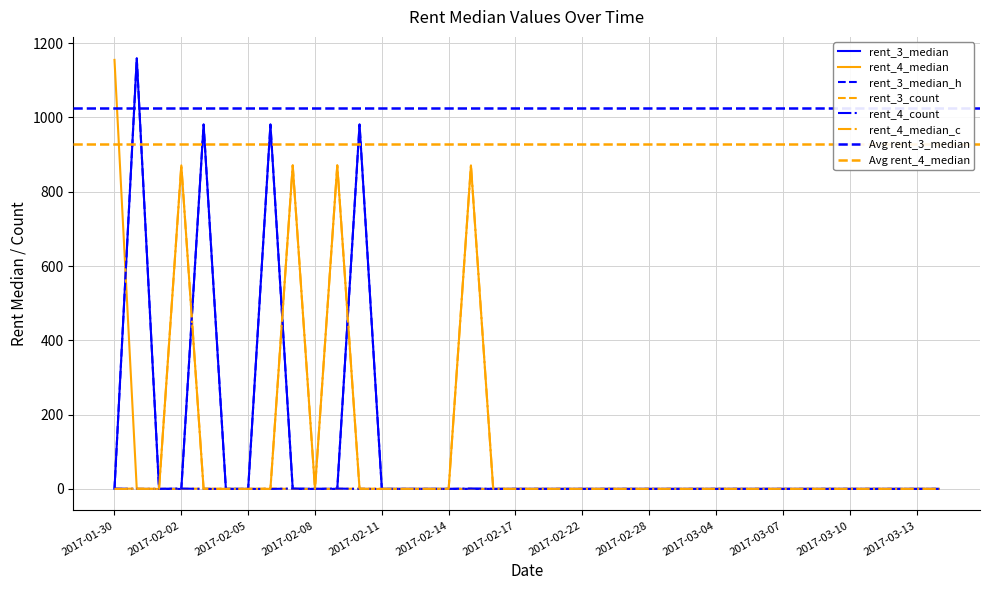

Reading left to right, what are all the values shown in this chart?

rent_3_median: 2017-01-30=0	2017-01-31=1159	2017-02-01=0	2017-02-02=0	2017-02-03=981	2017-02-04=0	2017-02-05=0	2017-02-06=981	2017-02-07=0	2017-02-08=0	2017-02-09=0	2017-02-10=981	2017-02-11=0	2017-02-12=0	2017-02-13=0	2017-02-14=0	2017-02-15=0	2017-02-16=0	2017-02-17=0	2017-02-18=0	2017-02-20=0	2017-02-22=0	2017-02-26=0	2017-02-27=0	2017-02-28=0	2017-03-01=0	2017-03-02=0	2017-03-04=0	2017-03-05=0	2017-03-06=0	2017-03-07=0	2017-03-08=0	2017-03-09=0	2017-03-10=0	2017-03-11=0	2017-03-12=0	2017-03-13=0	2017-03-14=0
rent_4_median: 2017-01-30=1155	2017-01-31=0	2017-02-01=0	2017-02-02=871	2017-02-03=0	2017-02-04=0	2017-02-05=0	2017-02-06=0	2017-02-07=871	2017-02-08=0	2017-02-09=871	2017-02-10=0	2017-02-11=0	2017-02-12=0	2017-02-13=0	2017-02-14=0	2017-02-15=871	2017-02-16=0	2017-02-17=0	2017-02-18=0	2017-02-20=0	2017-02-22=0	2017-02-26=0	2017-02-27=0	2017-02-28=0	2017-03-01=0	2017-03-02=0	2017-03-04=0	2017-03-05=0	2017-03-06=0	2017-03-07=0	2017-03-08=0	2017-03-09=0	2017-03-10=0	2017-03-11=0	2017-03-12=0	2017-03-13=0	2017-03-14=0
rent_3_median_h: 2017-01-30=0	2017-01-31=1159	2017-02-01=0	2017-02-02=0	2017-02-03=981	2017-02-04=0	2017-02-05=0	2017-02-06=981	2017-02-07=0	2017-02-08=0	2017-02-09=0	2017-02-10=981	2017-02-11=0	2017-02-12=0	2017-02-13=0	2017-02-14=0	2017-02-15=0	2017-02-16=0	2017-02-17=0	2017-02-18=0	2017-02-20=0	2017-02-22=0	2017-02-26=0	2017-02-27=0	2017-02-28=0	2017-03-01=0	2017-03-02=0	2017-03-04=0	2017-03-05=0	2017-03-06=0	2017-03-07=0	2017-03-08=0	2017-03-09=0	2017-03-10=0	2017-03-11=0	2017-03-12=0	2017-03-13=0	2017-03-14=0
rent_3_count: 2017-01-30=0	2017-01-31=1	2017-02-01=0	2017-02-02=0	2017-02-03=1	2017-02-04=0	2017-02-05=0	2017-02-06=1	2017-02-07=0	2017-02-08=0	2017-02-09=0	2017-02-10=1	2017-02-11=0	2017-02-12=0	2017-02-13=0	2017-02-14=0	2017-02-15=0	2017-02-16=0	2017-02-17=0	2017-02-18=0	2017-02-20=0	2017-02-22=0	2017-02-26=0	2017-02-27=0	2017-02-28=0	2017-03-01=0	2017-03-02=0	2017-03-04=0	2017-03-05=0	2017-03-06=0	2017-03-07=0	2017-03-08=0	2017-03-09=0	2017-03-10=0	2017-03-11=0	2017-03-12=0	2017-03-13=0	2017-03-14=0
rent_4_count: 2017-01-30=1	2017-01-31=0	2017-02-01=0	2017-02-02=1	2017-02-03=0	2017-02-04=0	2017-02-05=0	2017-02-06=0	2017-02-07=1	2017-02-08=0	2017-02-09=1	2017-02-10=0	2017-02-11=0	2017-02-12=0	2017-02-13=0	2017-02-14=0	2017-02-15=1	2017-02-16=0	2017-02-17=0	2017-02-18=0	2017-02-20=0	2017-02-22=0	2017-02-26=0	2017-02-27=0	2017-02-28=0	2017-03-01=0	2017-03-02=0	2017-03-04=0	2017-03-05=0	2017-03-06=0	2017-03-07=0	2017-03-08=0	2017-03-09=0	2017-03-10=0	2017-03-11=0	2017-03-12=0	2017-03-13=0	2017-03-14=0
rent_4_median_c: 2017-01-30=0	2017-01-31=0	2017-02-01=0	2017-02-02=871	2017-02-03=0	2017-02-04=0	2017-02-05=0	2017-02-06=0	2017-02-07=871	2017-02-08=0	2017-02-09=871	2017-02-10=0	2017-02-11=0	2017-02-12=0	2017-02-13=0	2017-02-14=0	2017-02-15=871	2017-02-16=0	2017-02-17=0	2017-02-18=0	2017-02-20=0	2017-02-22=0	2017-02-26=0	2017-02-27=0	2017-02-28=0	2017-03-01=0	2017-03-02=0	2017-03-04=0	2017-03-05=0	2017-03-06=0	2017-03-07=0	2017-03-08=0	2017-03-09=0	2017-03-10=0	2017-03-11=0	2017-03-12=0	2017-03-13=0	2017-03-14=0